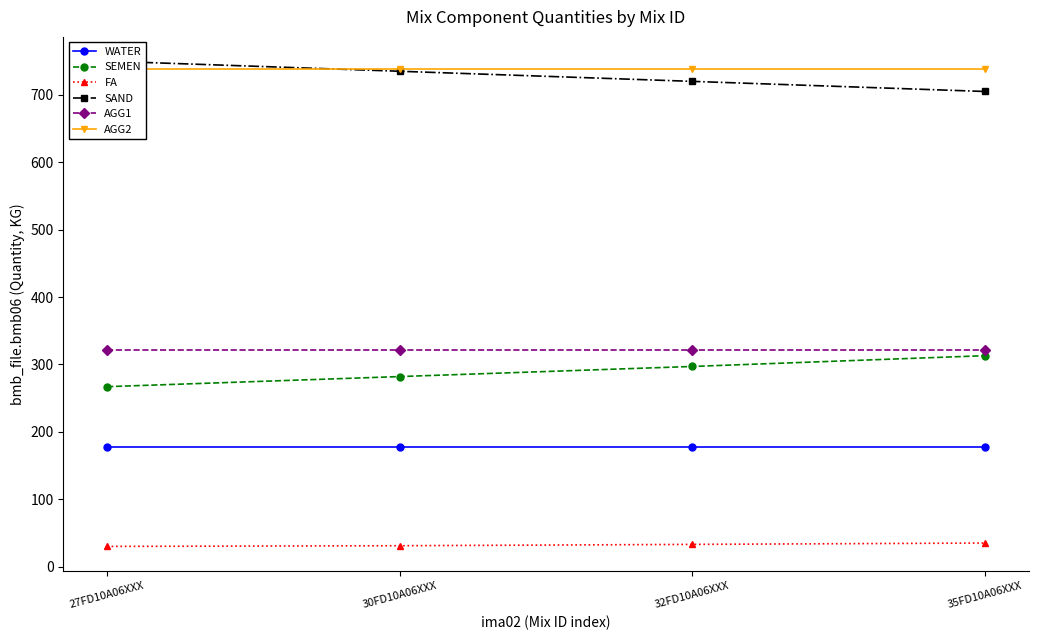

What is the difference between the highest and lowest values at 32FD10A06XXX?

706